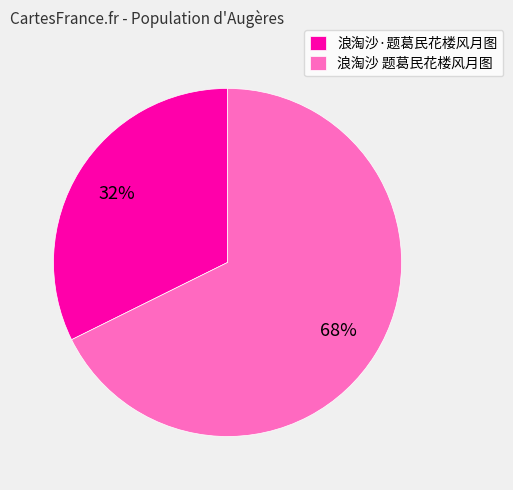

Which category accounts for the majority?

浪淘沙 题葛民花楼风月图